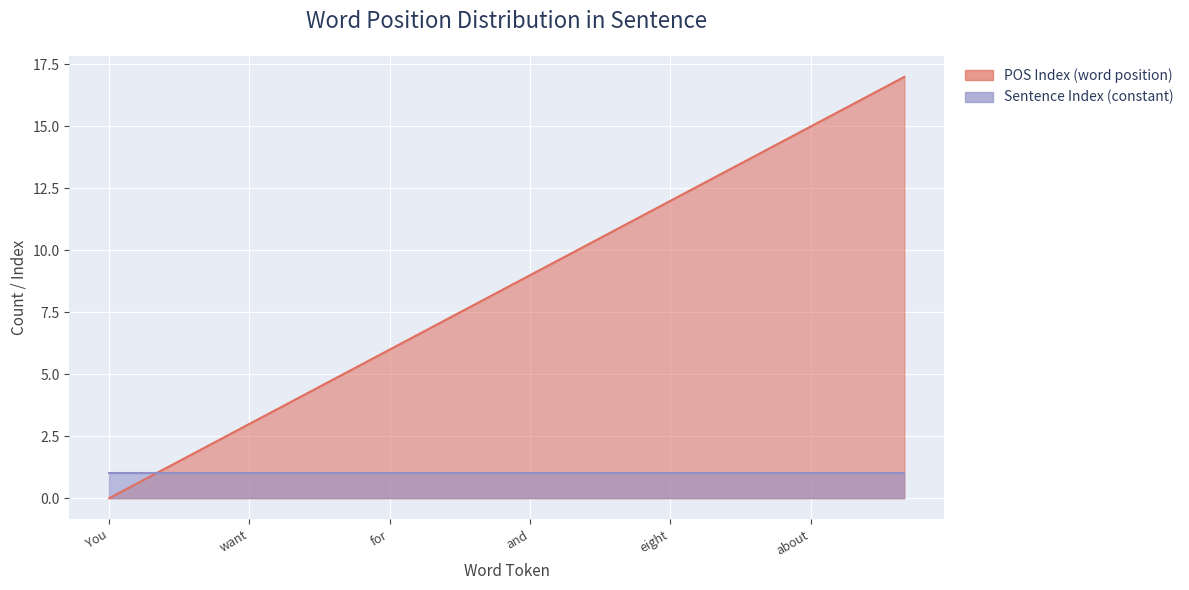

Which category has the lowest value across all series?

You